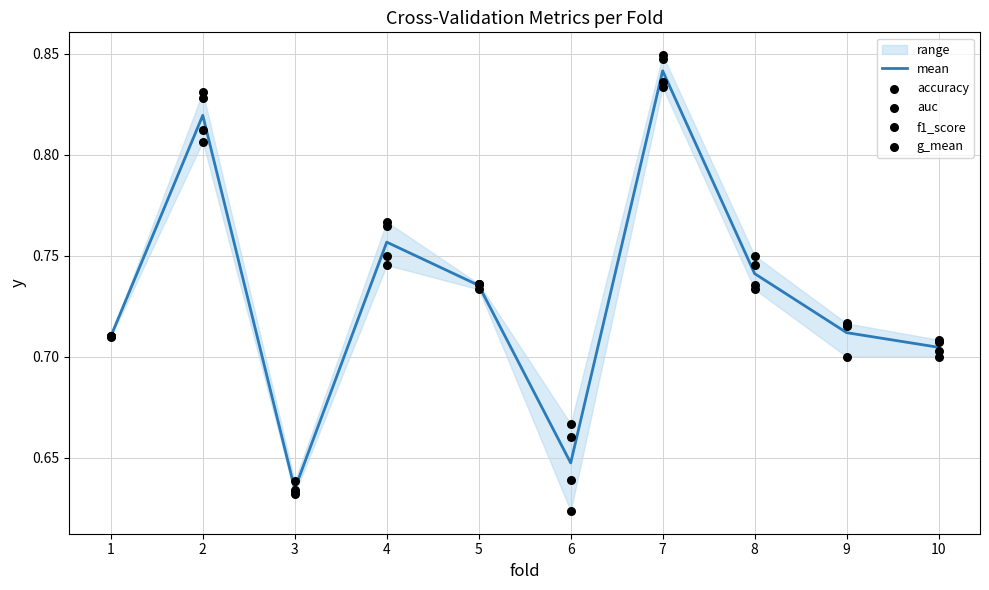

Which category has the highest value in the mean series?

7